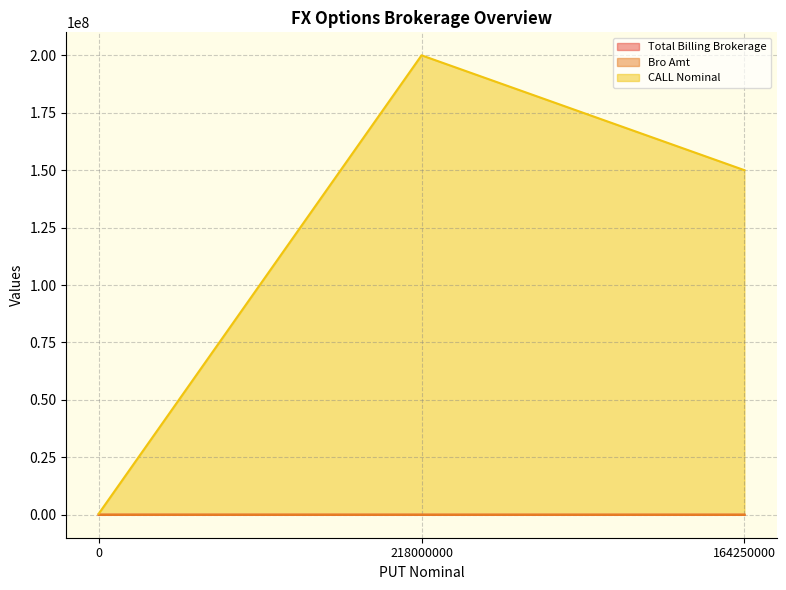

Which series changed the most between 0 and 164250000?

CALL Nominal